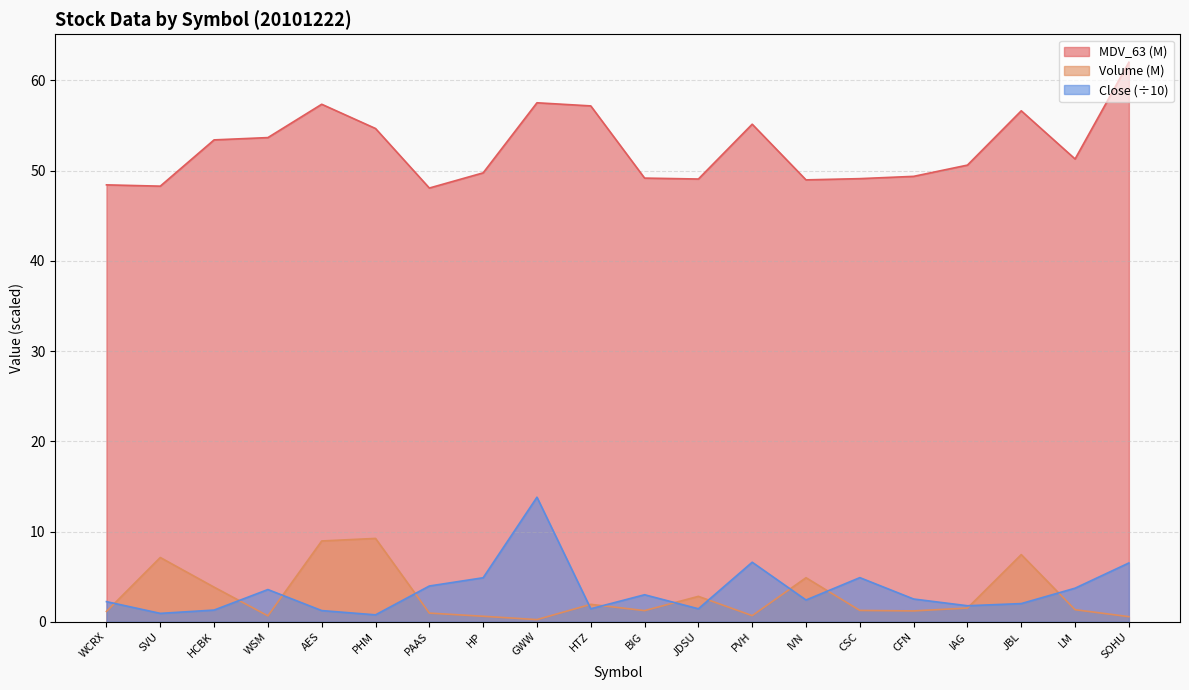

What is the total value across all series at GWW?

71.6